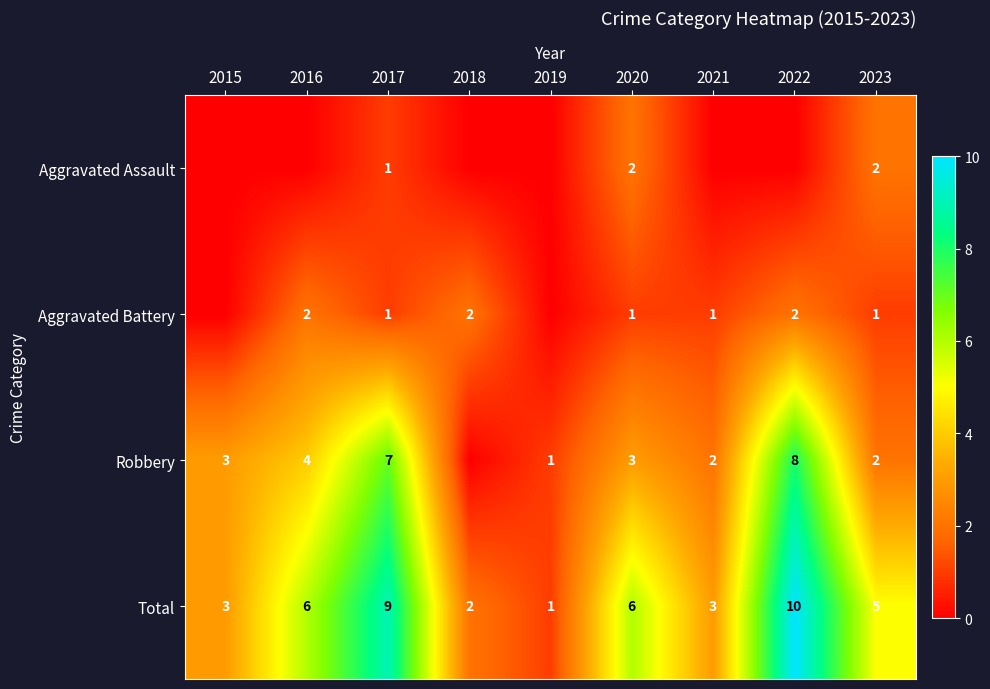

What is the average value of the Total series?

5